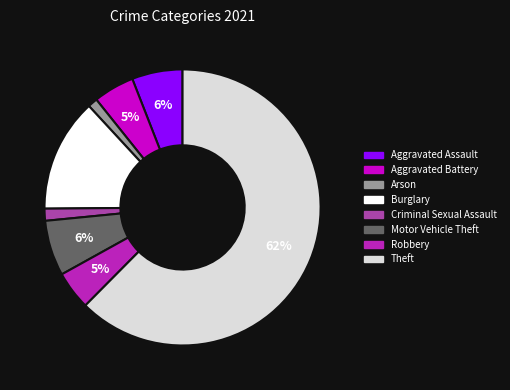

Combined, do Aggravated Assault and Criminal Sexual Assault account for over 50%?

No